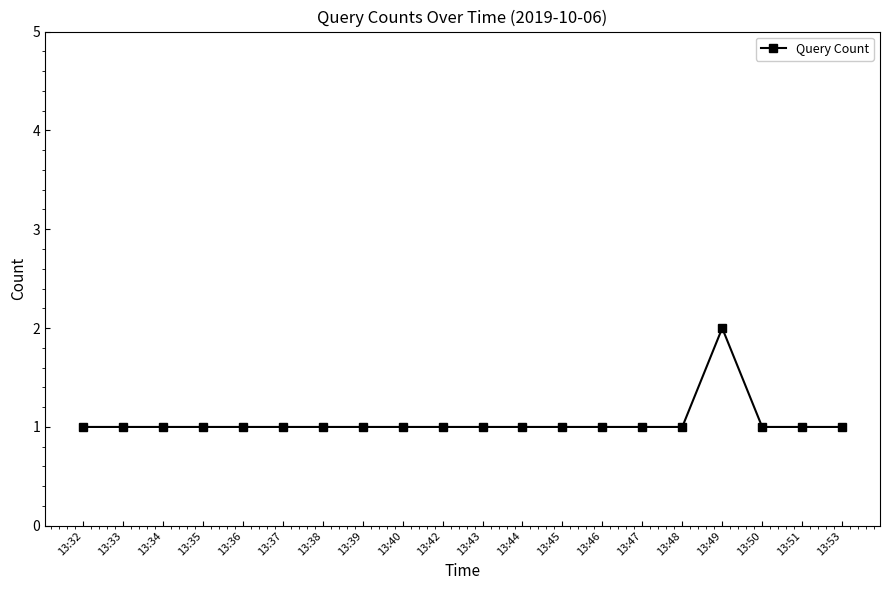

What is the sum of the values at 13:51 and 13:37?

2